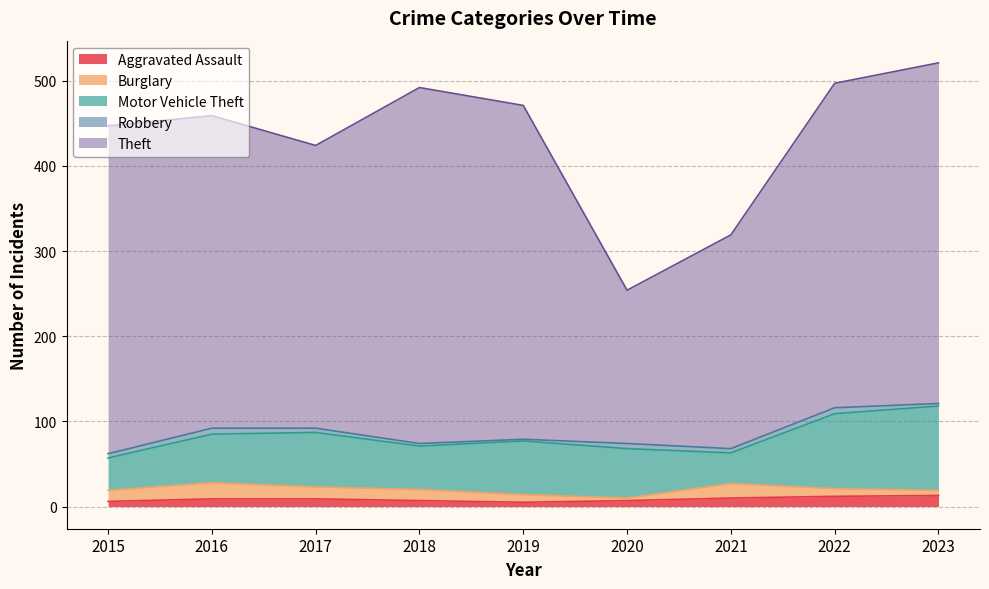

Where is Aggravated Assault nearest to the value 9?

2016